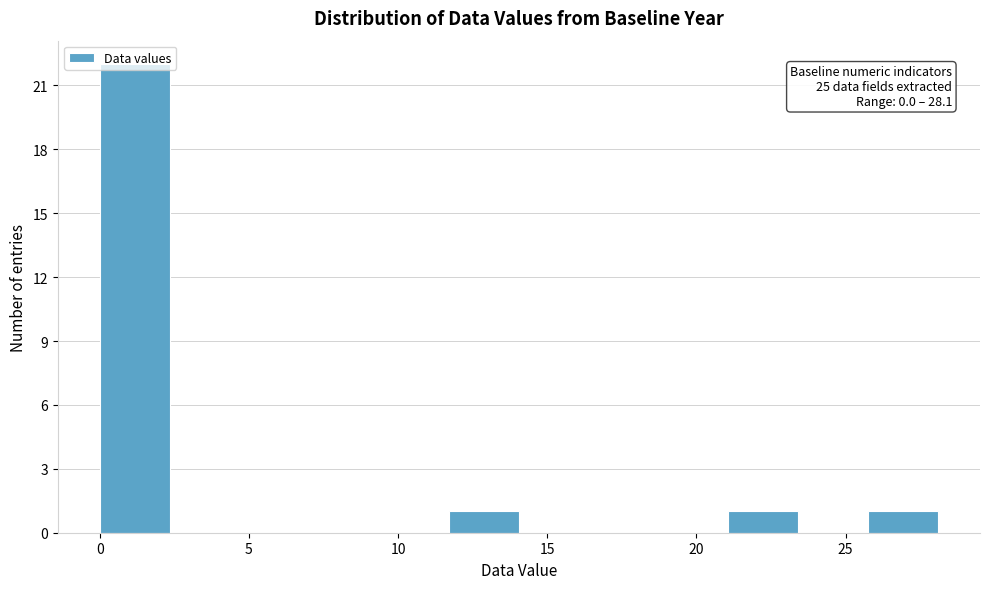

Which range on the x-axis has the tallest bar?

0.0 to 2.5